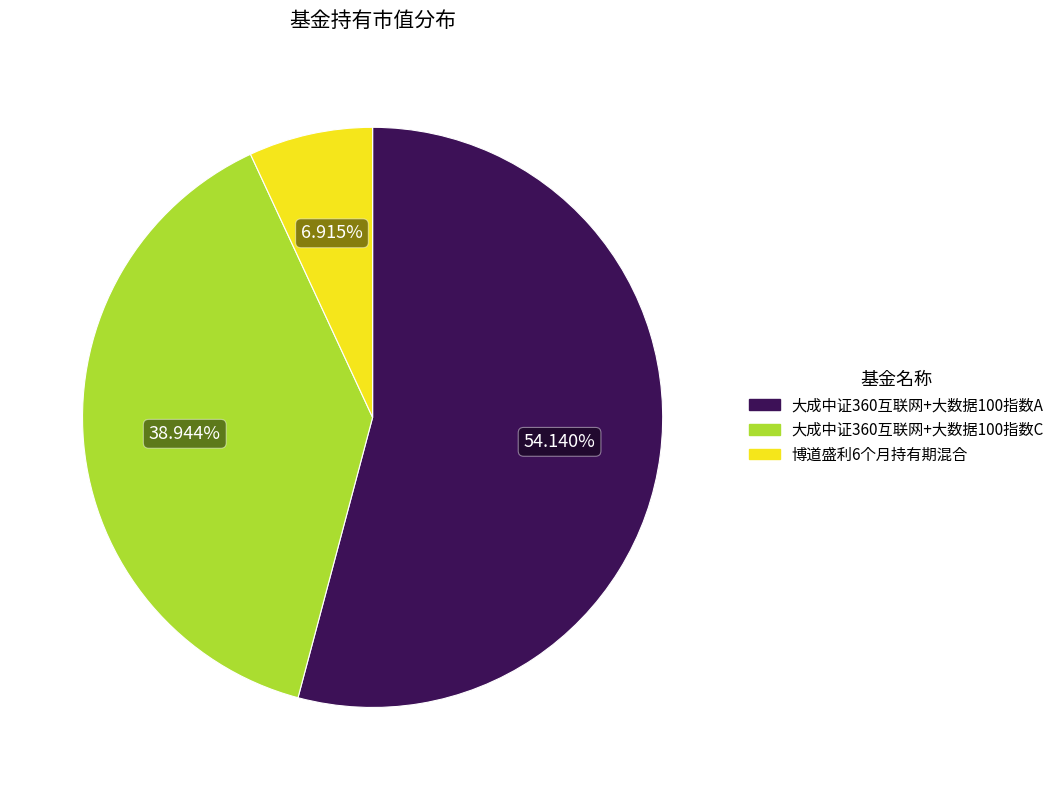

To the nearest percent, what is the difference between the 大成中证360互联网+大数据100指数A and 大成中证360互联网+大数据100指数C slice percentages?

15%